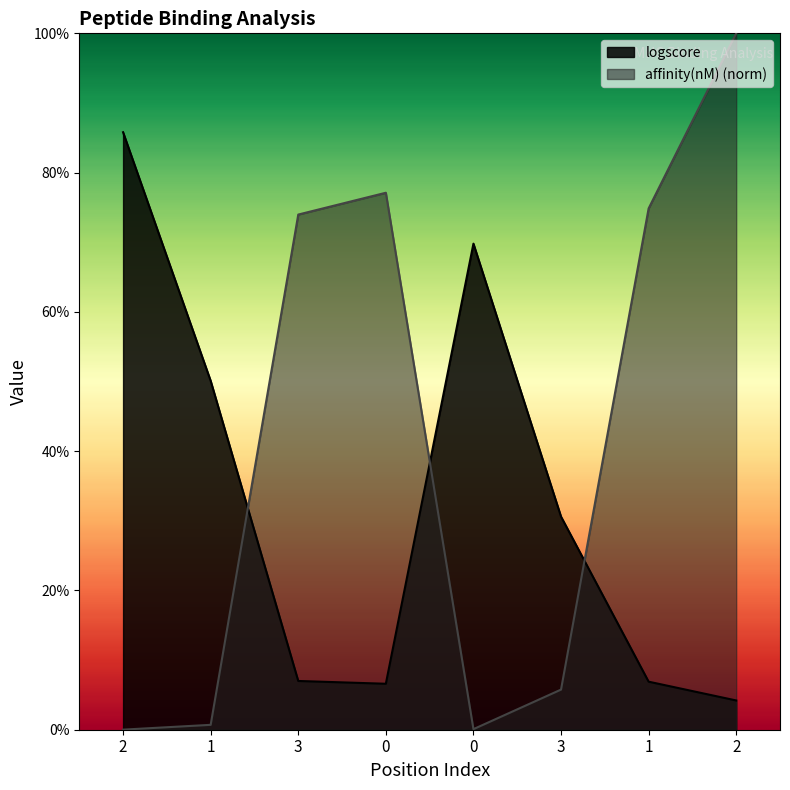

The logscore series shows 0.1 at 1. True or false?

True